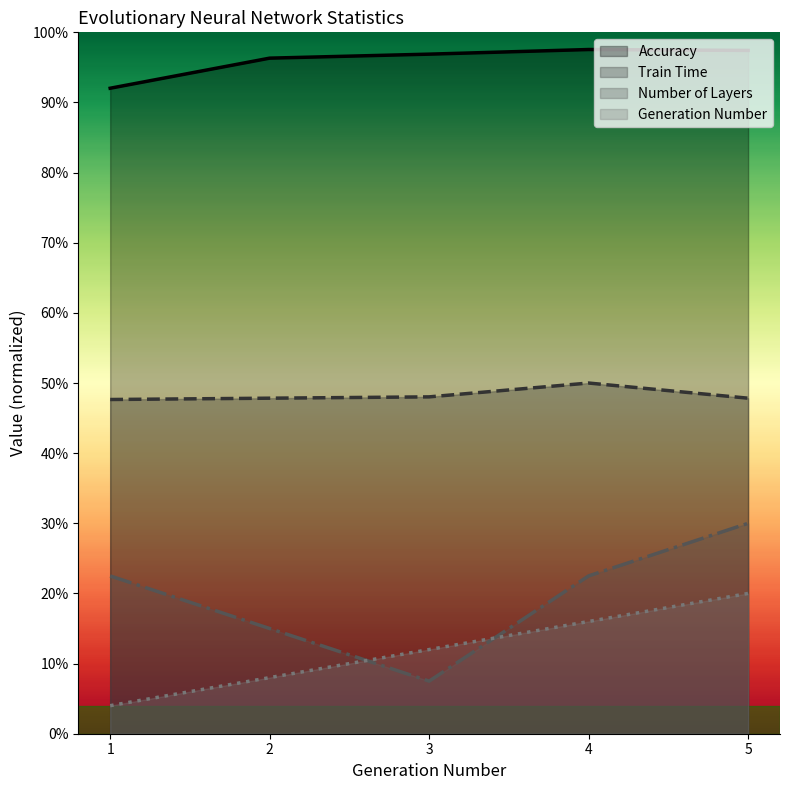

The value of Generation Number at 100 is 14.1. True or false?

False